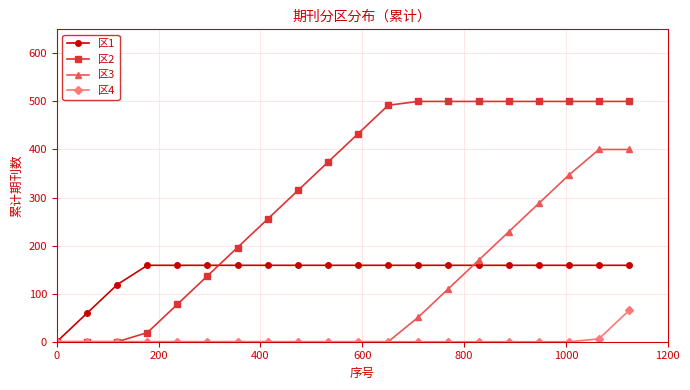

List the series in order of their peak value, highest first.

区2, 区3, 区1, 区4